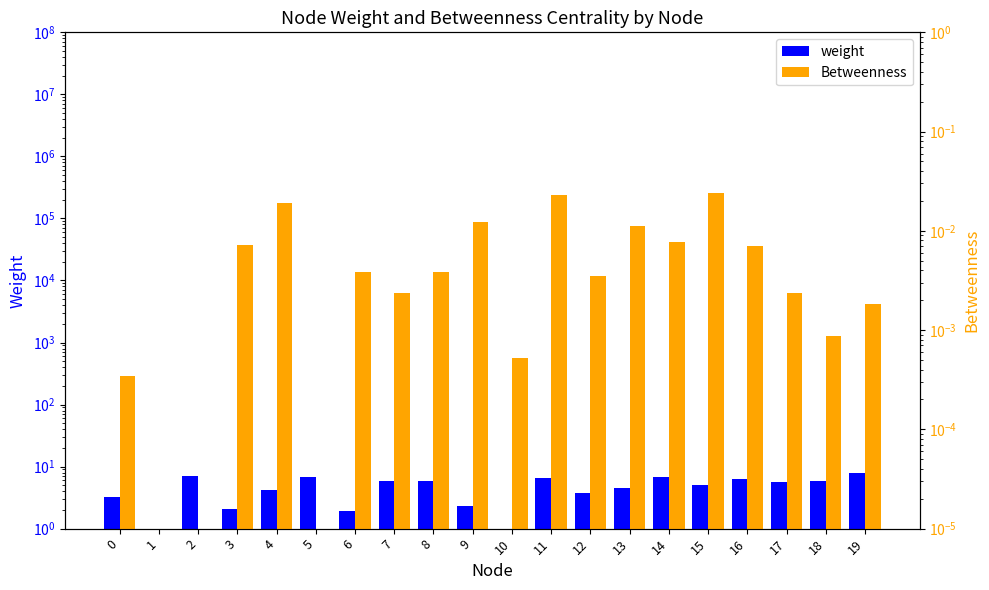

Rank the series by their maximum value, from highest to lowest.

weight, Betweenness